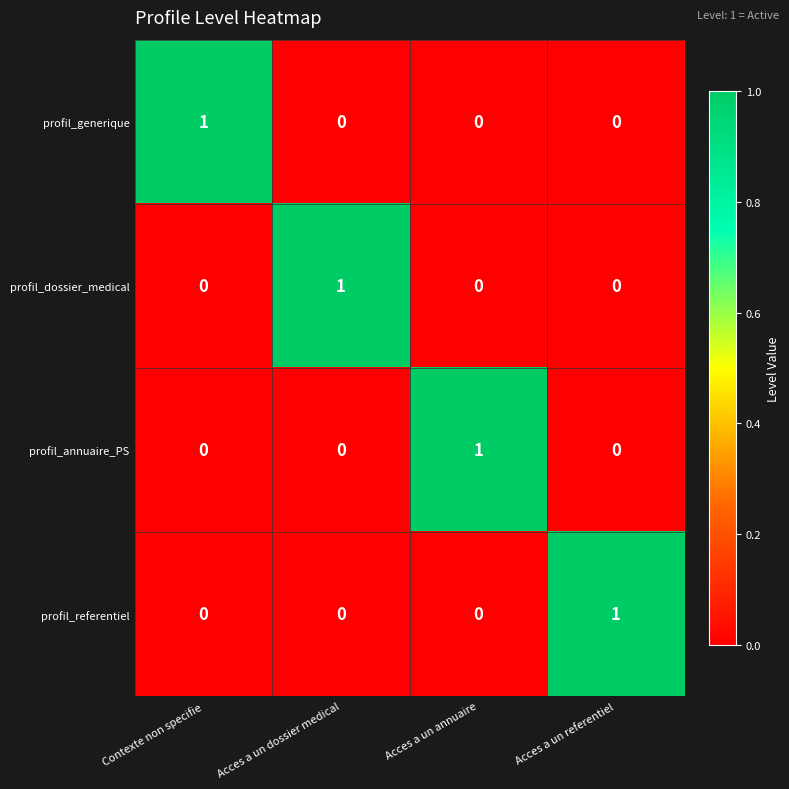

At how many categories does at least one series exceed 0?

4